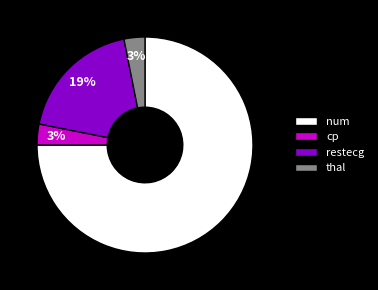

How many slices are in this pie chart?

4